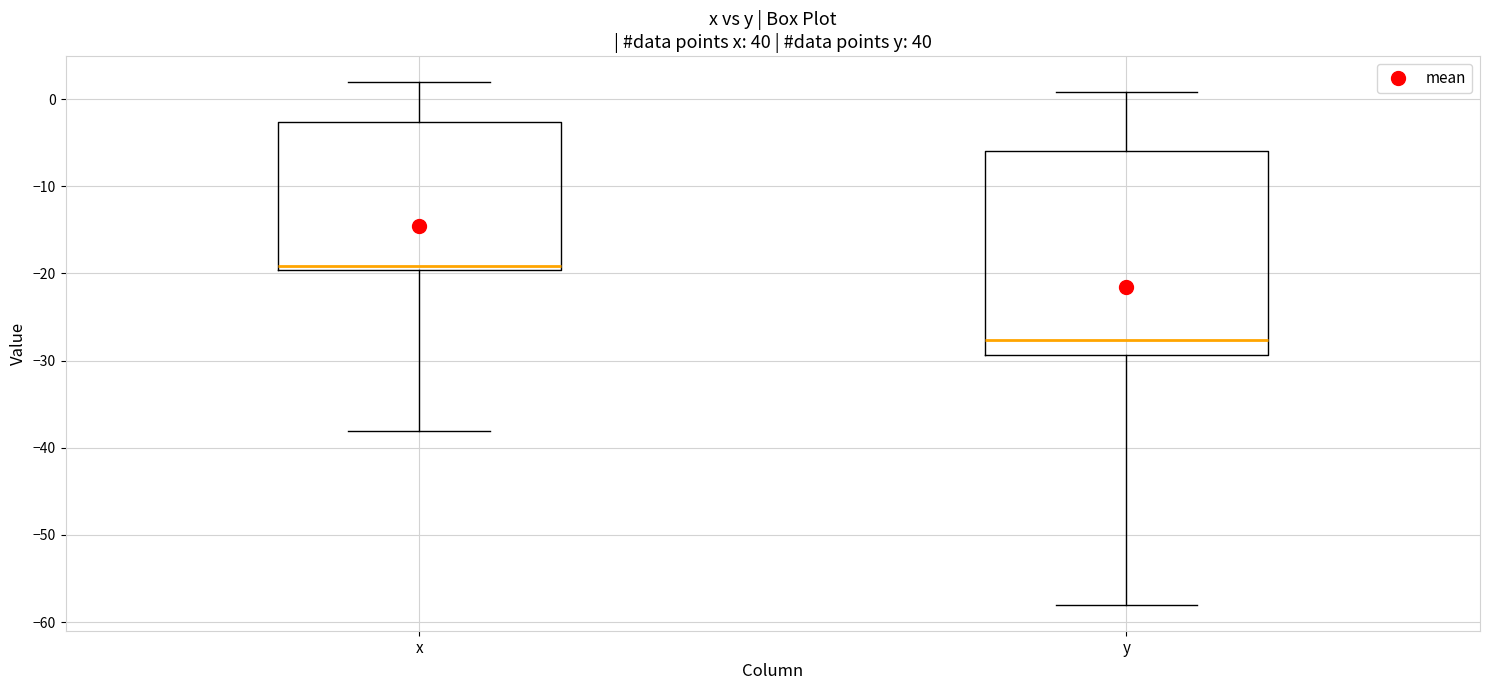

Which box is the tallest, from its lower edge to its upper edge?

y